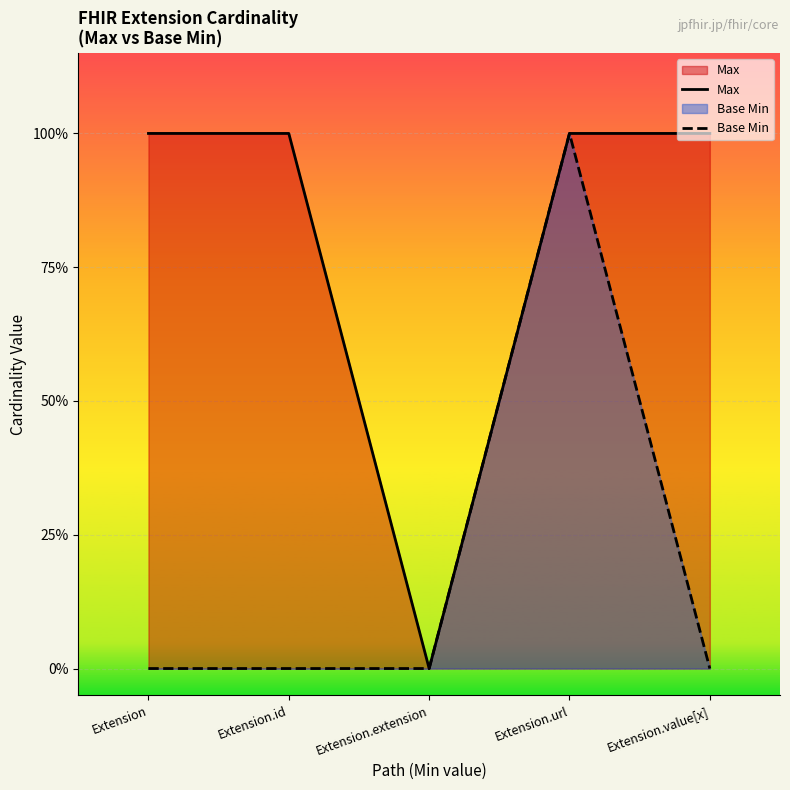

Between Extension.id and Extension.extension, which series saw the biggest shift?

Max